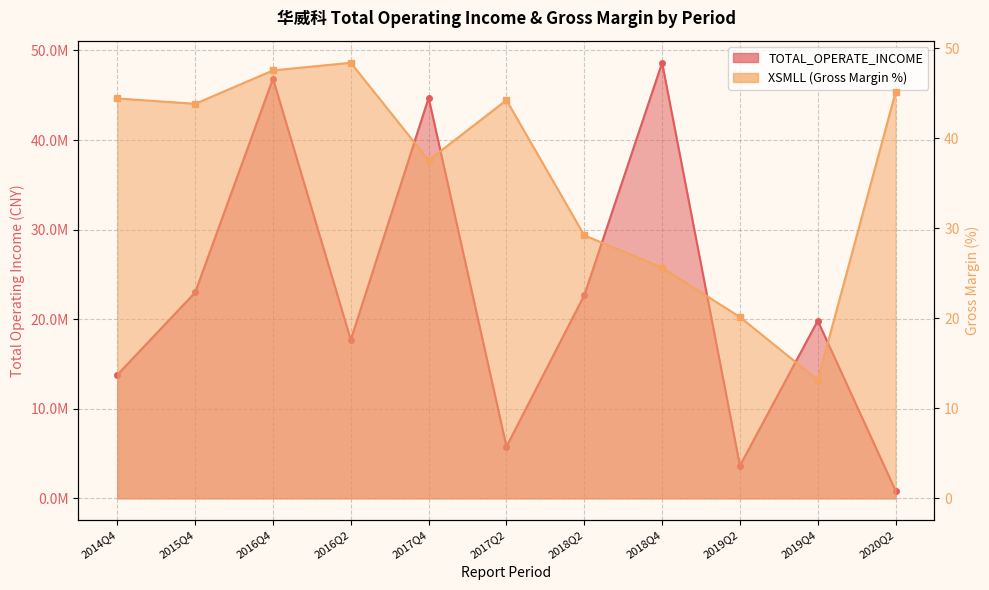

At 2020Q2, list the series in order from smallest to largest.

XSMLL, TOTAL_OPERATE_INCOME